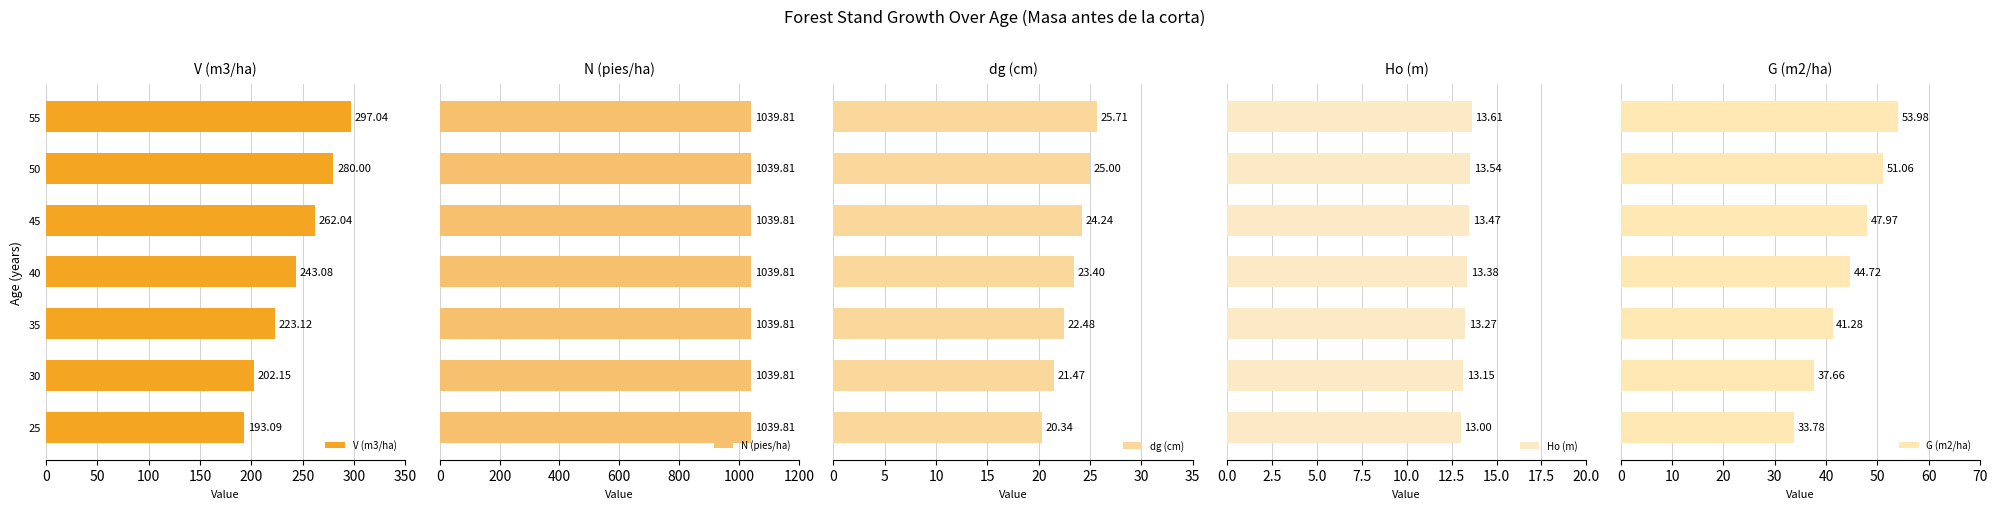

What is the sum of all Ho (m) values?

93.4